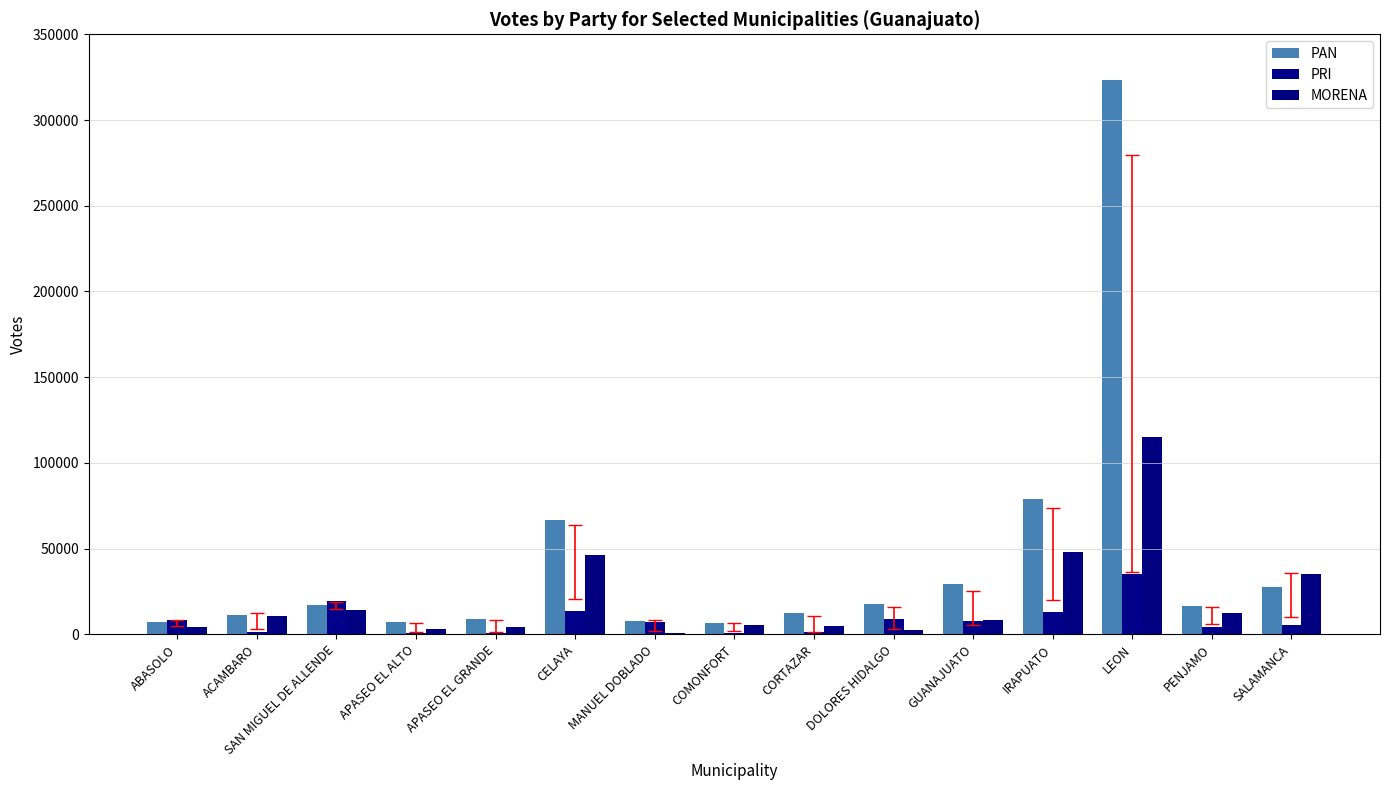

How many data points does each series have?

15